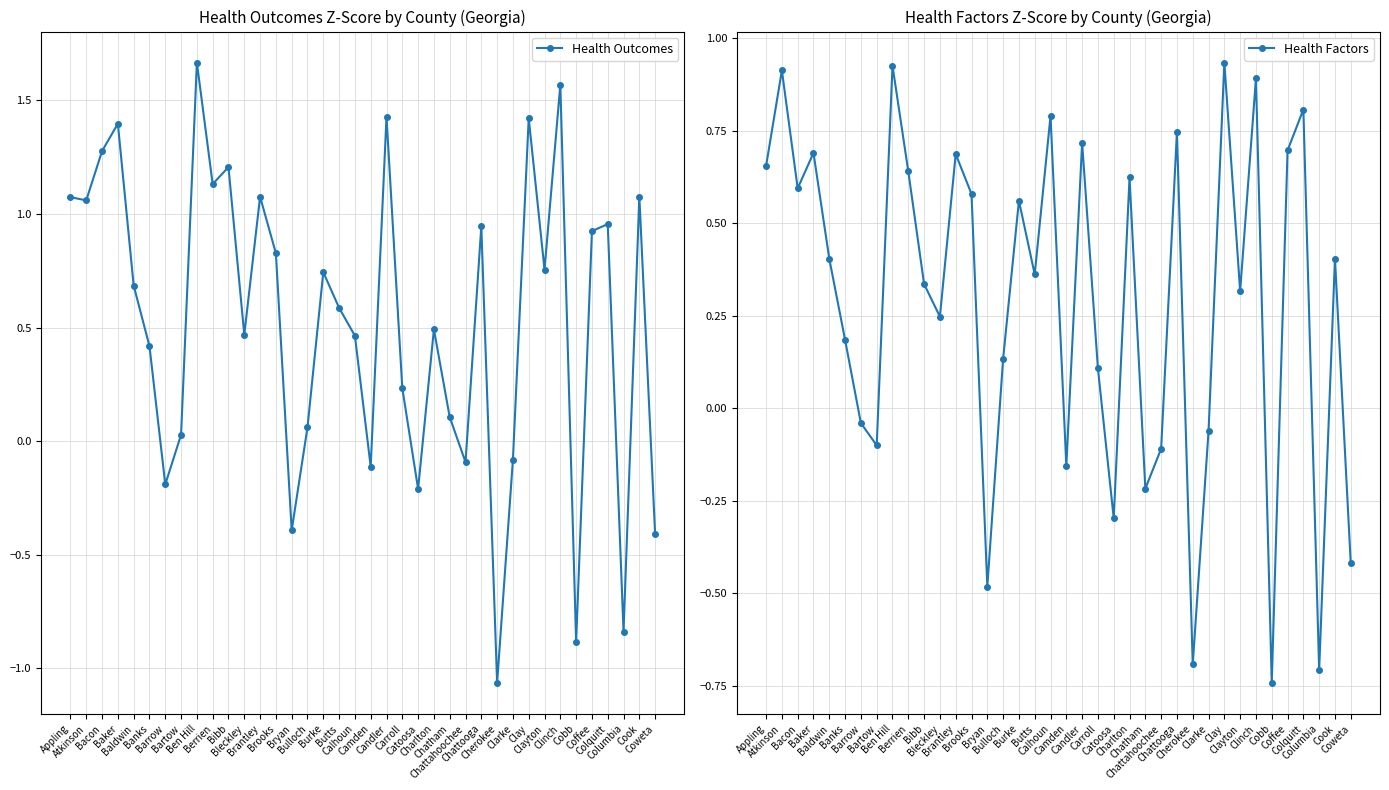

Read the Health Outcomes value at Butts.

0.6